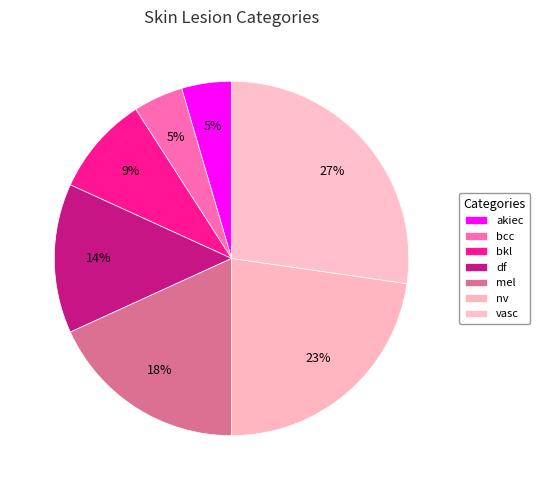

How many segments does this pie chart have?

7